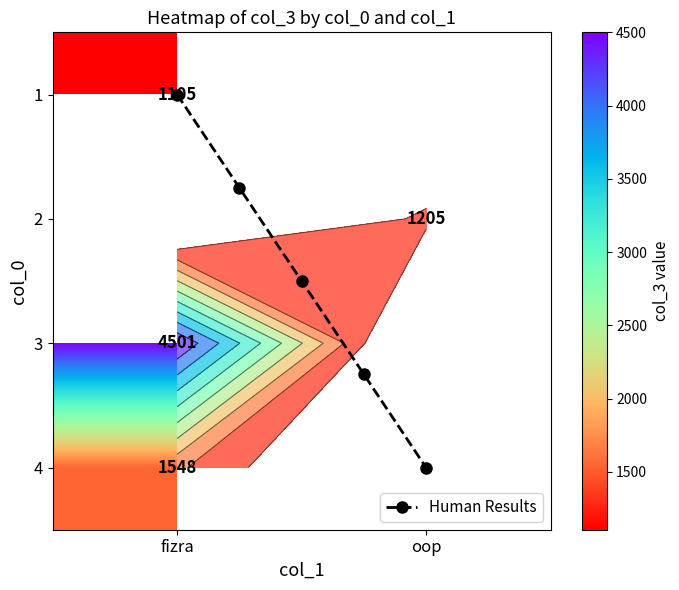

Which series changed the most between 1 and 3?

fizra